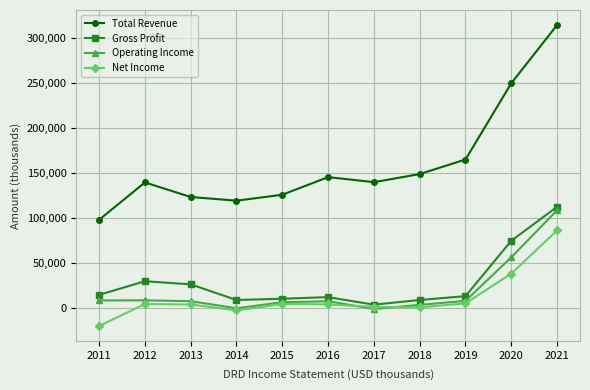

True or false: Net Income and Total Revenue cross at least once.

False